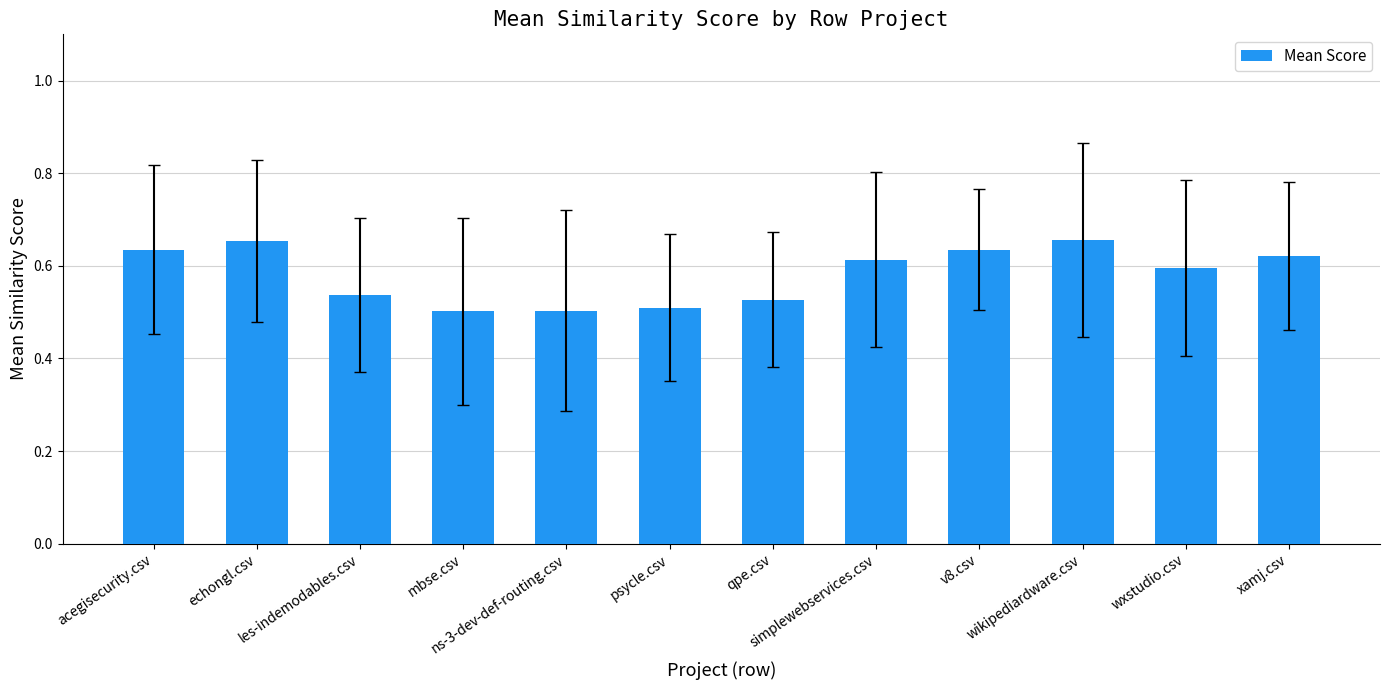

What position from the left is qpe.csv?

7